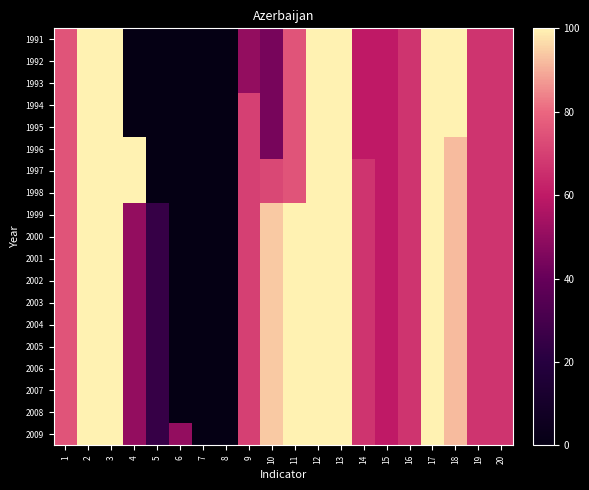

What is the total value across all series at 19?

1273